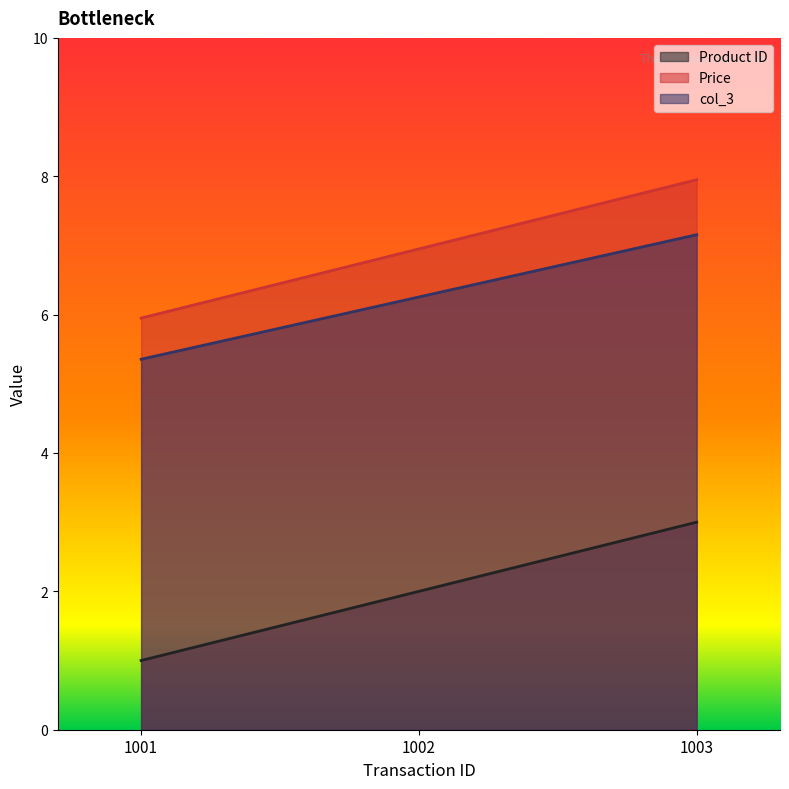

Which series has the largest total across all categories?

Price